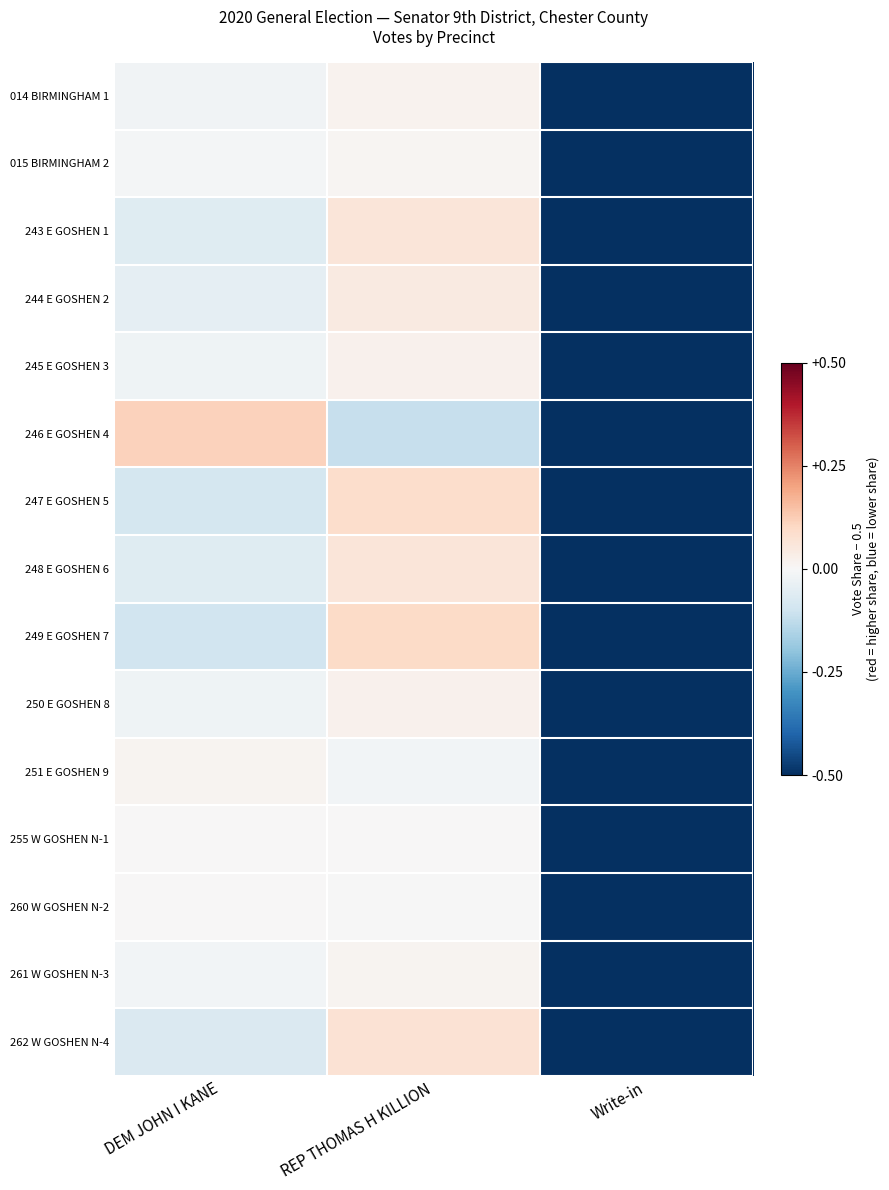

At how many categories does at least one series exceed 0?

2